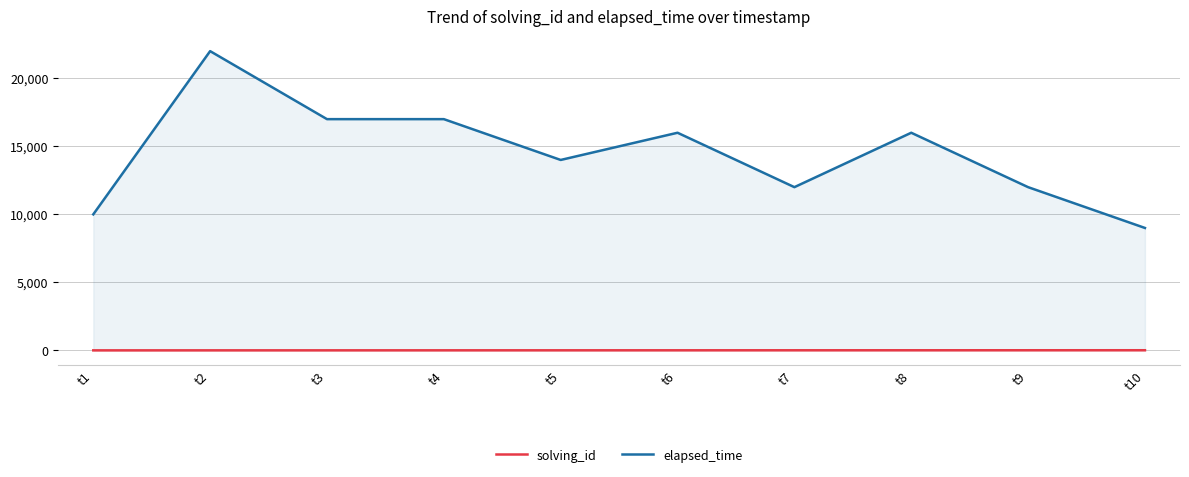

Rank the series by their maximum value, from highest to lowest.

elapsed_time, solving_id